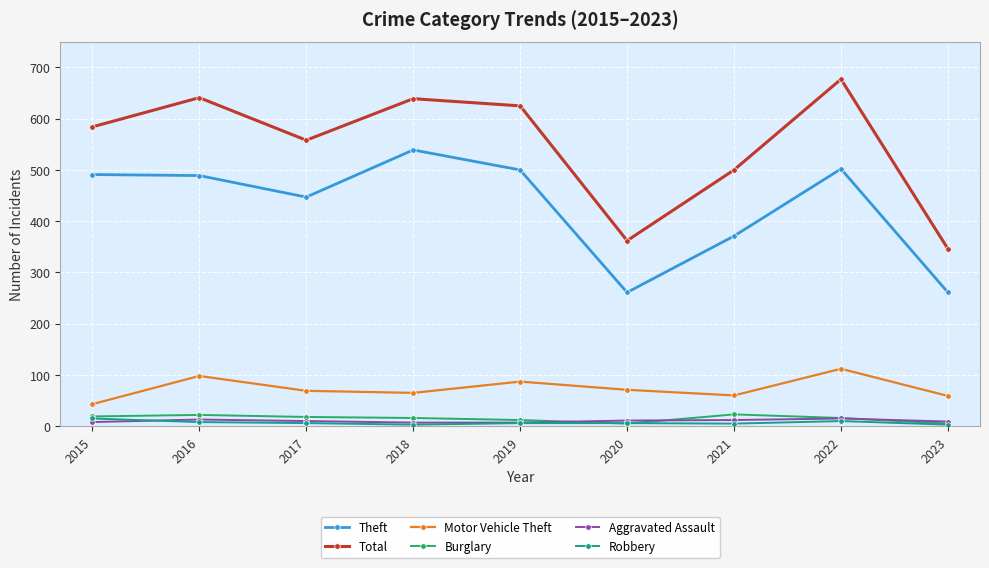

Which category has the highest value across all series?

2022